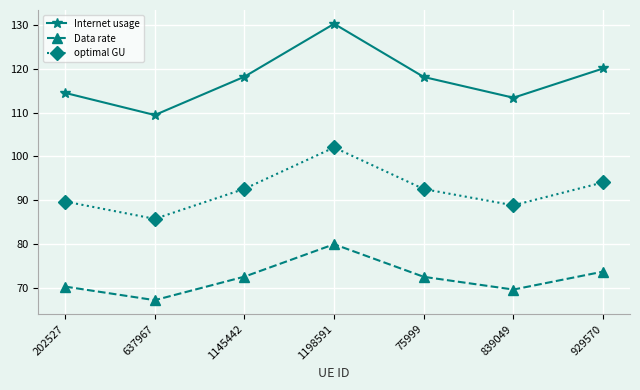

True or false: Internet usage has more than 0 points higher than both neighbors.

True